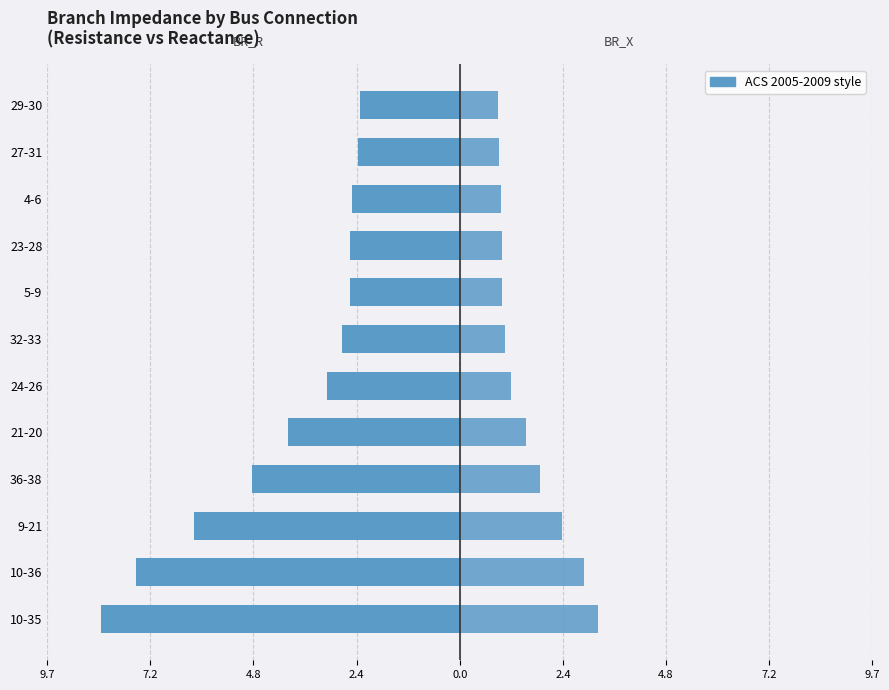

Between 10-36 and 9-21, which series saw the biggest shift?

BR_R (left)